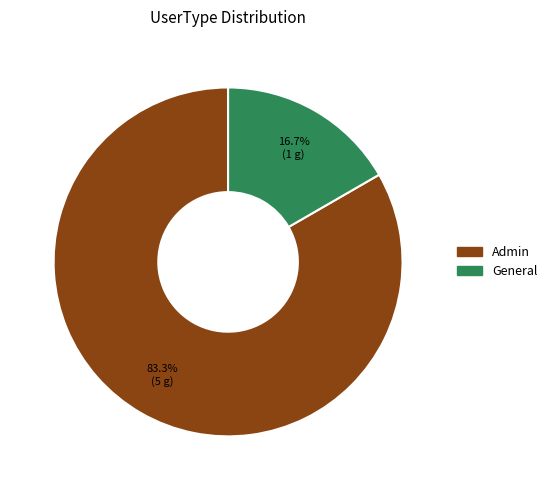

Is there a majority slice in this chart?

Yes